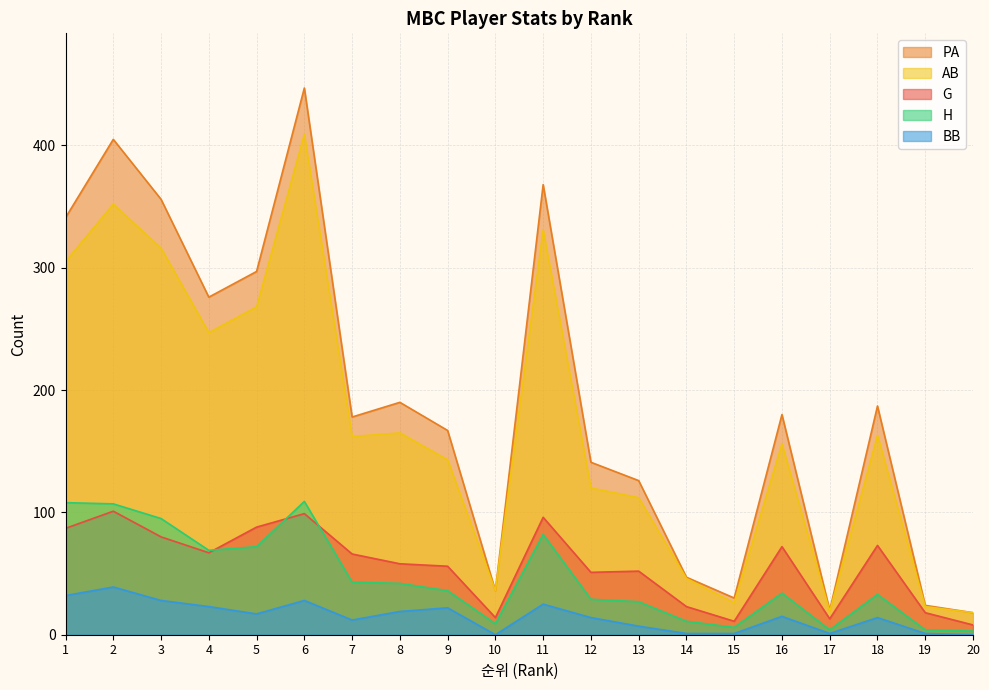

What is the difference between the second highest and minimum values in the H series?

105